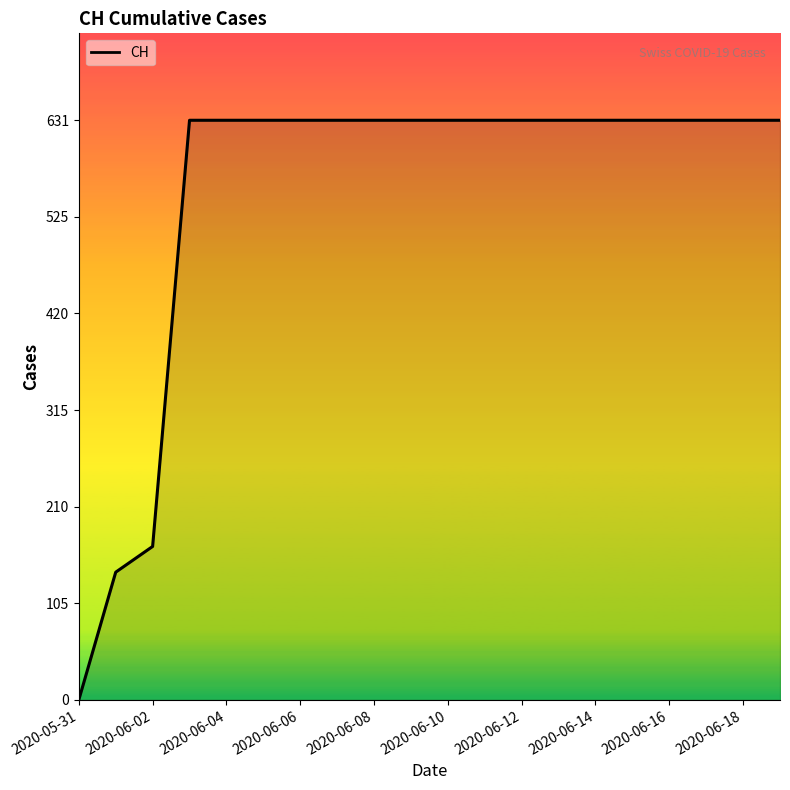

Reading left to right, transcribe all the data shown in this chart.

0	139	167	631	631	631	631	631	631	631	631	631	631	631	631	631	631	631	631	631